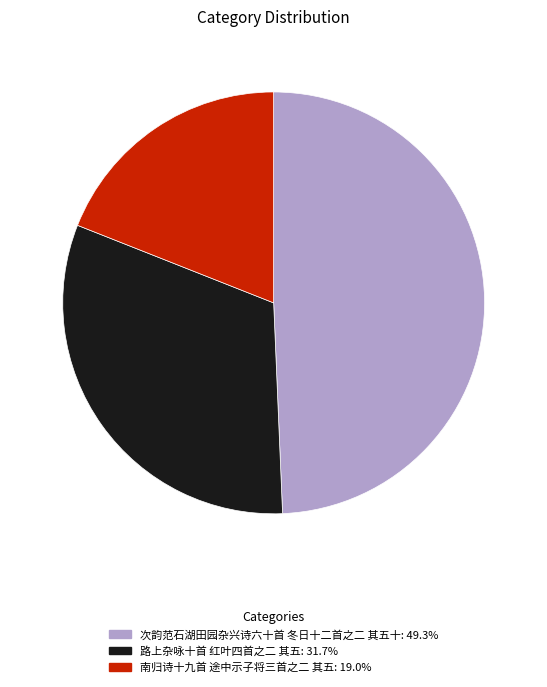

Which category has the biggest portion of the pie?

次韵范石湖田园杂兴诗六十首 冬日十二首之二 其五十